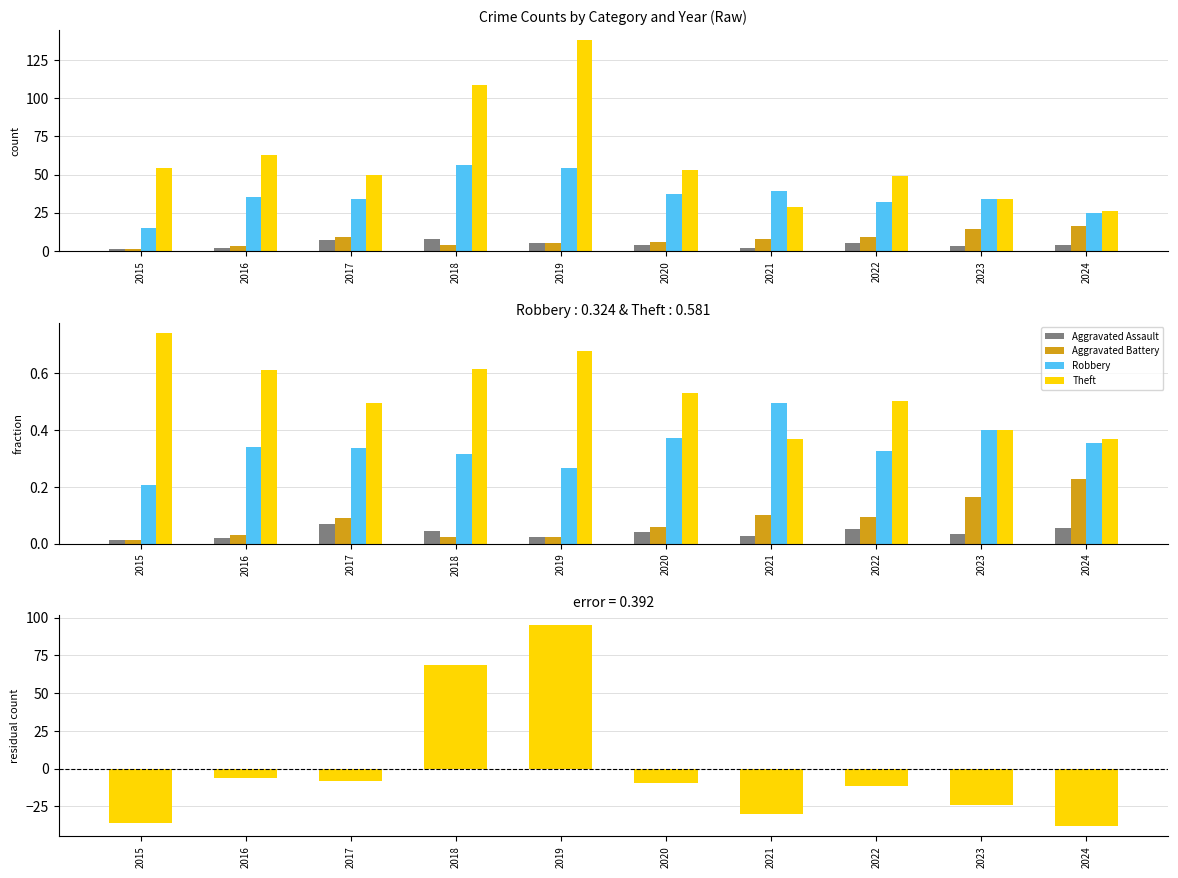

What is the minimum value for Robbery?

0.2